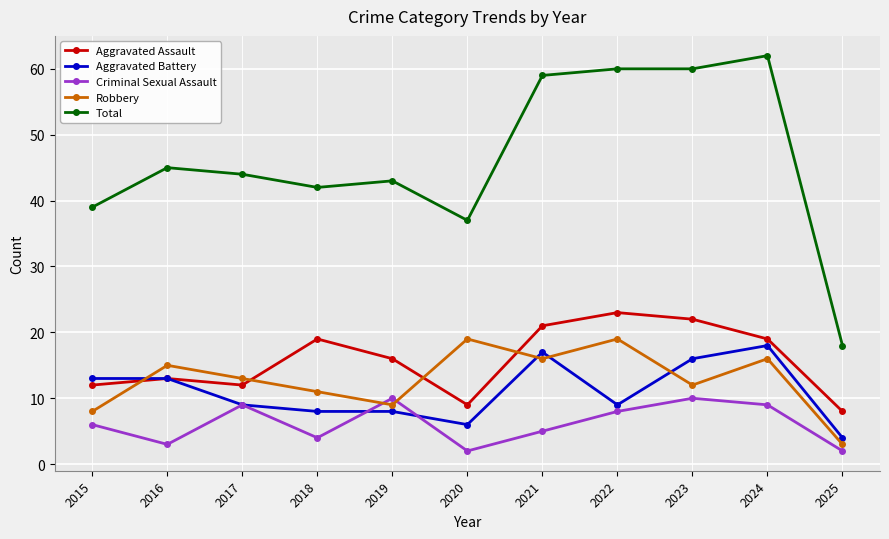

What is the difference between the second highest and minimum values in the Aggravated Assault series?

14